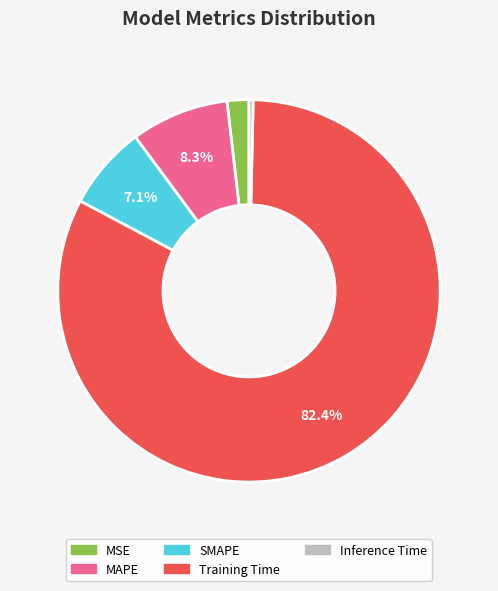

Is the sum of MSE and MAPE greater than half?

No